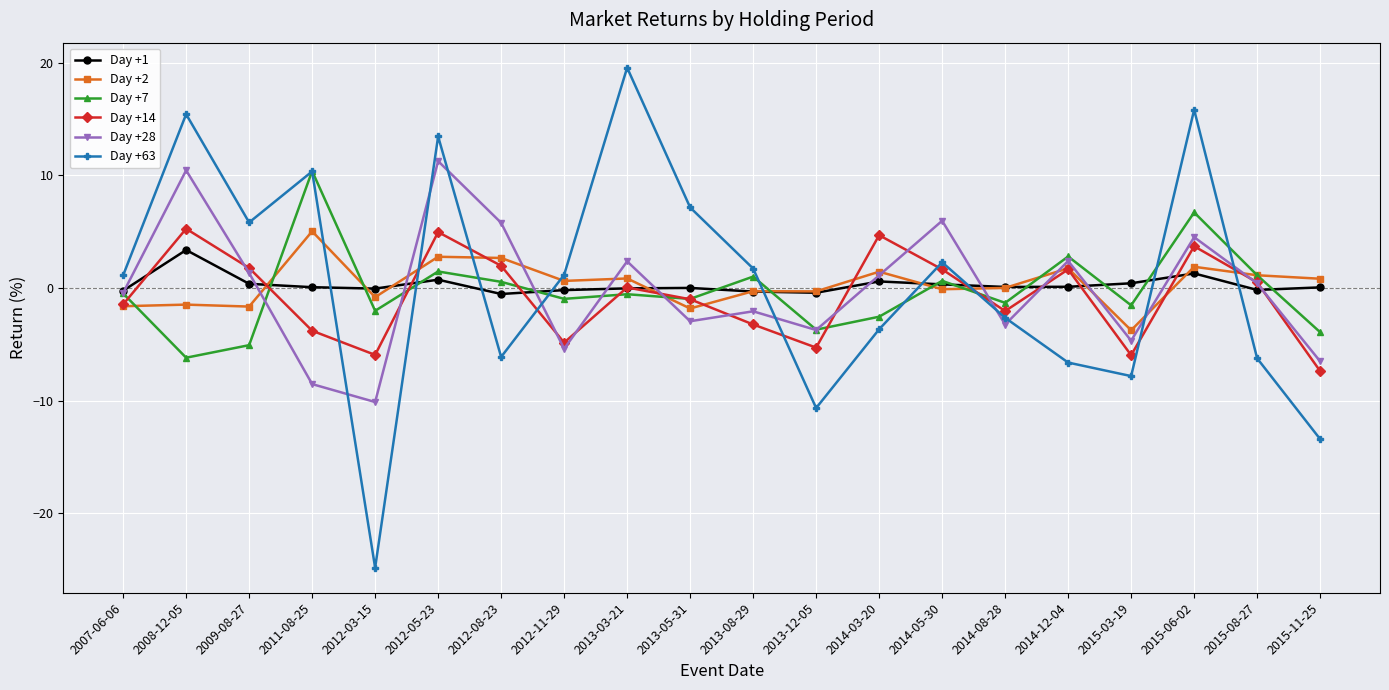

How many interior local valleys does the Day +14 series have?

5